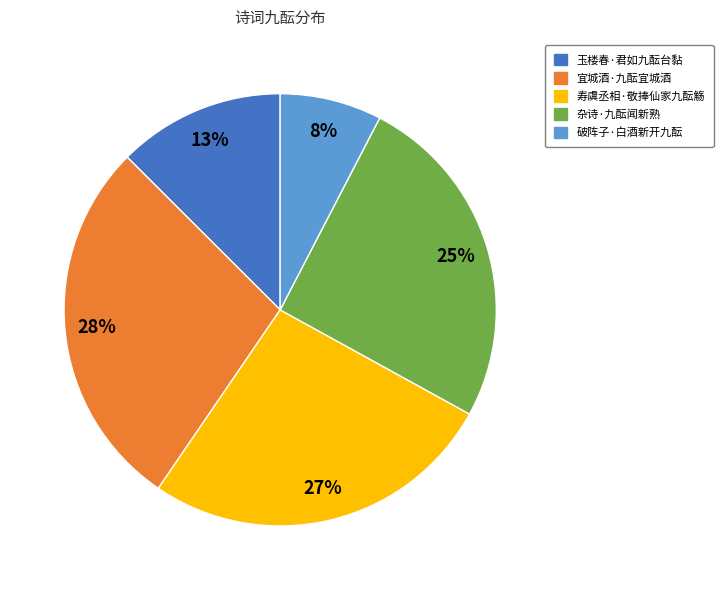

To the nearest percent, what percentage of the pie is 杂诗·九酝闻新熟?

25%